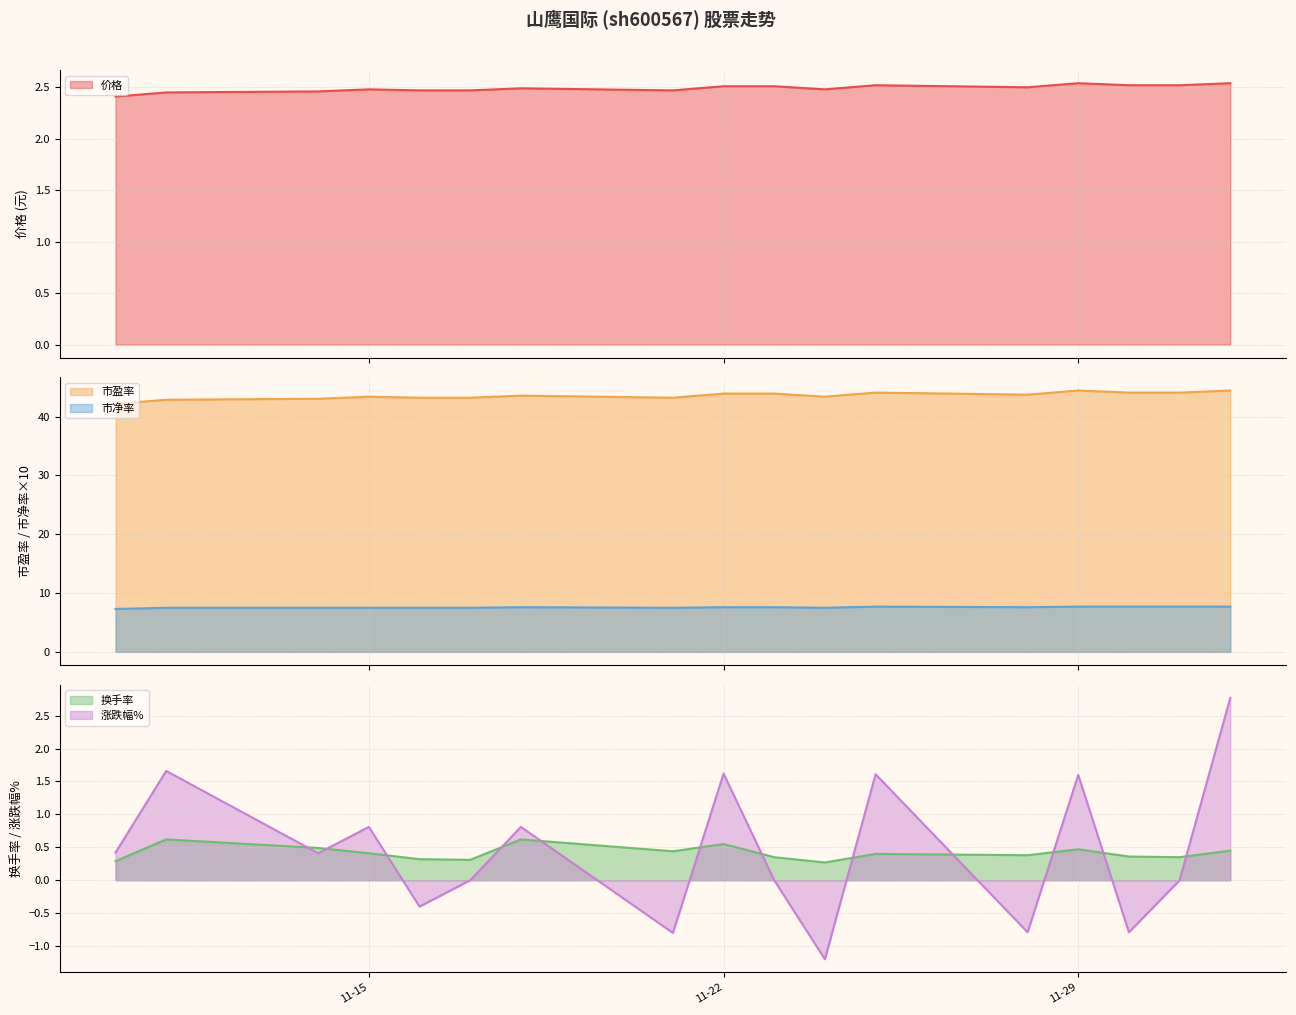

True or false: 市净率 and 市盈率 cross at least once.

False